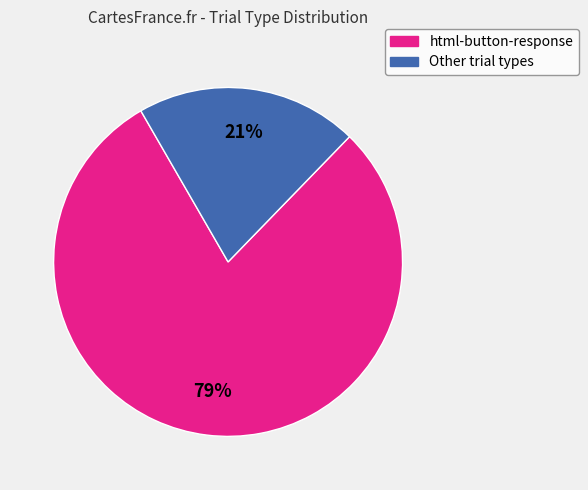

To the nearest percent, what is the average slice percentage?

50%